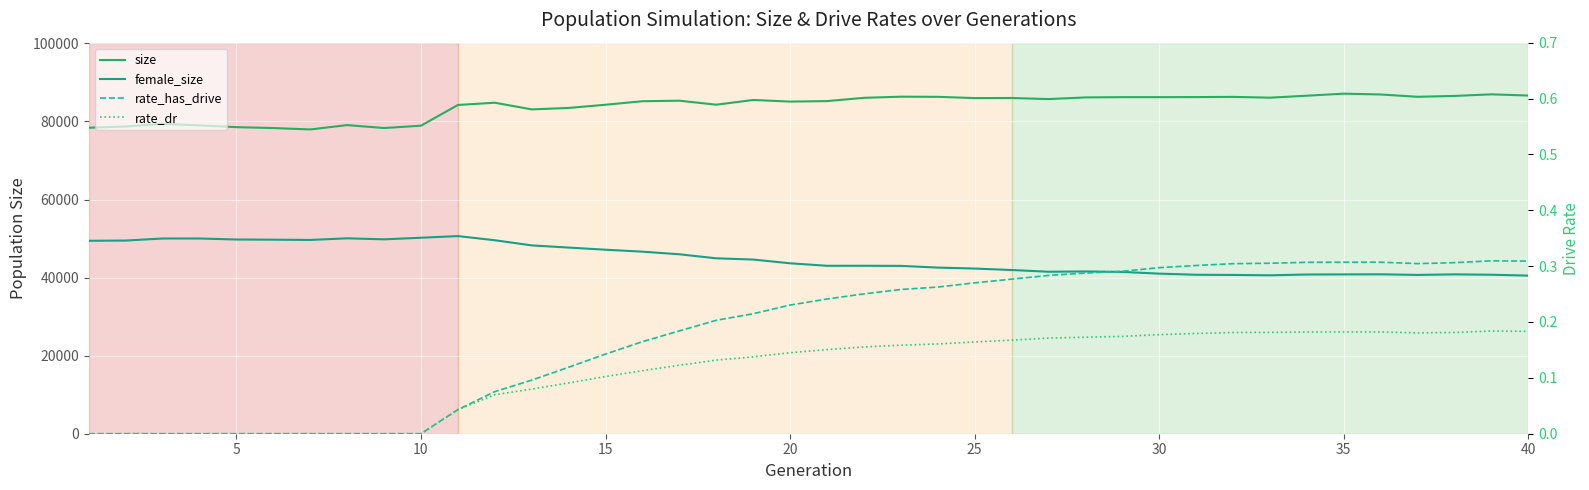

The rate_dr series shows 0.1 at 15. True or false?

True